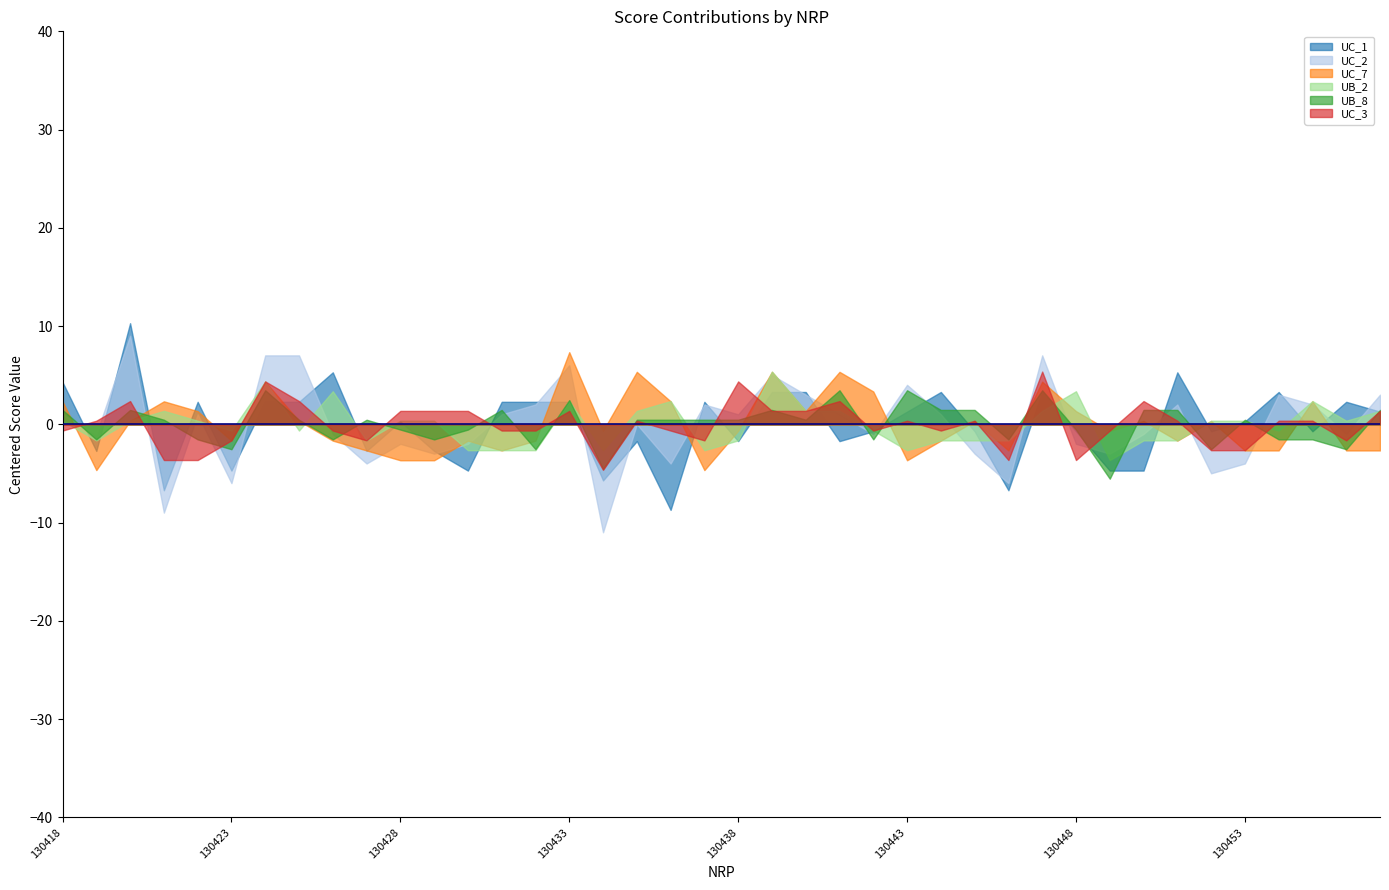

What is the minimum value for UB_2?

-3.6